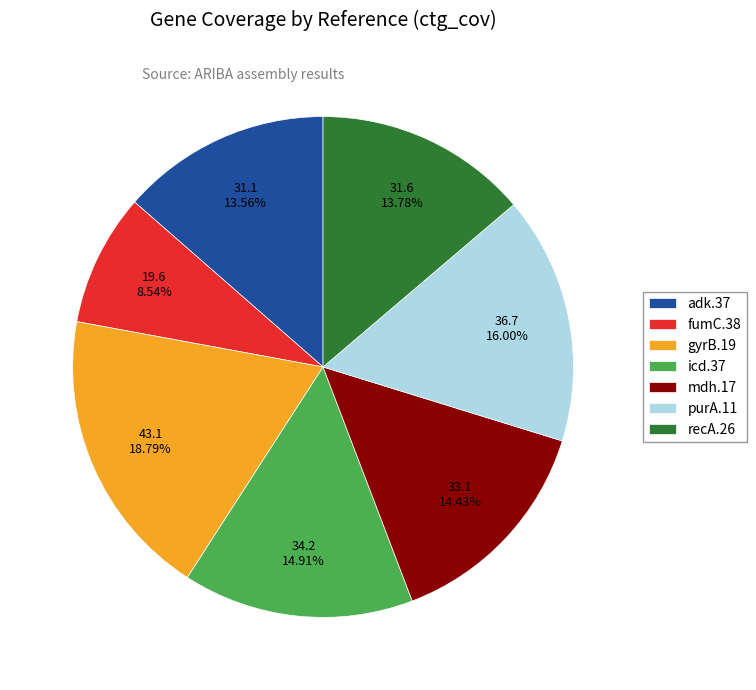

The adk.37 slice represents 21% of the pie. True or false?

False